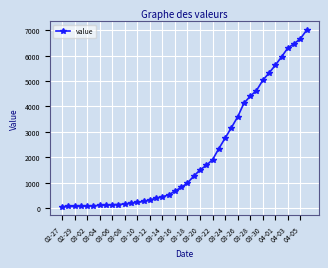

What is the difference between the maximum and minimum values?

6939